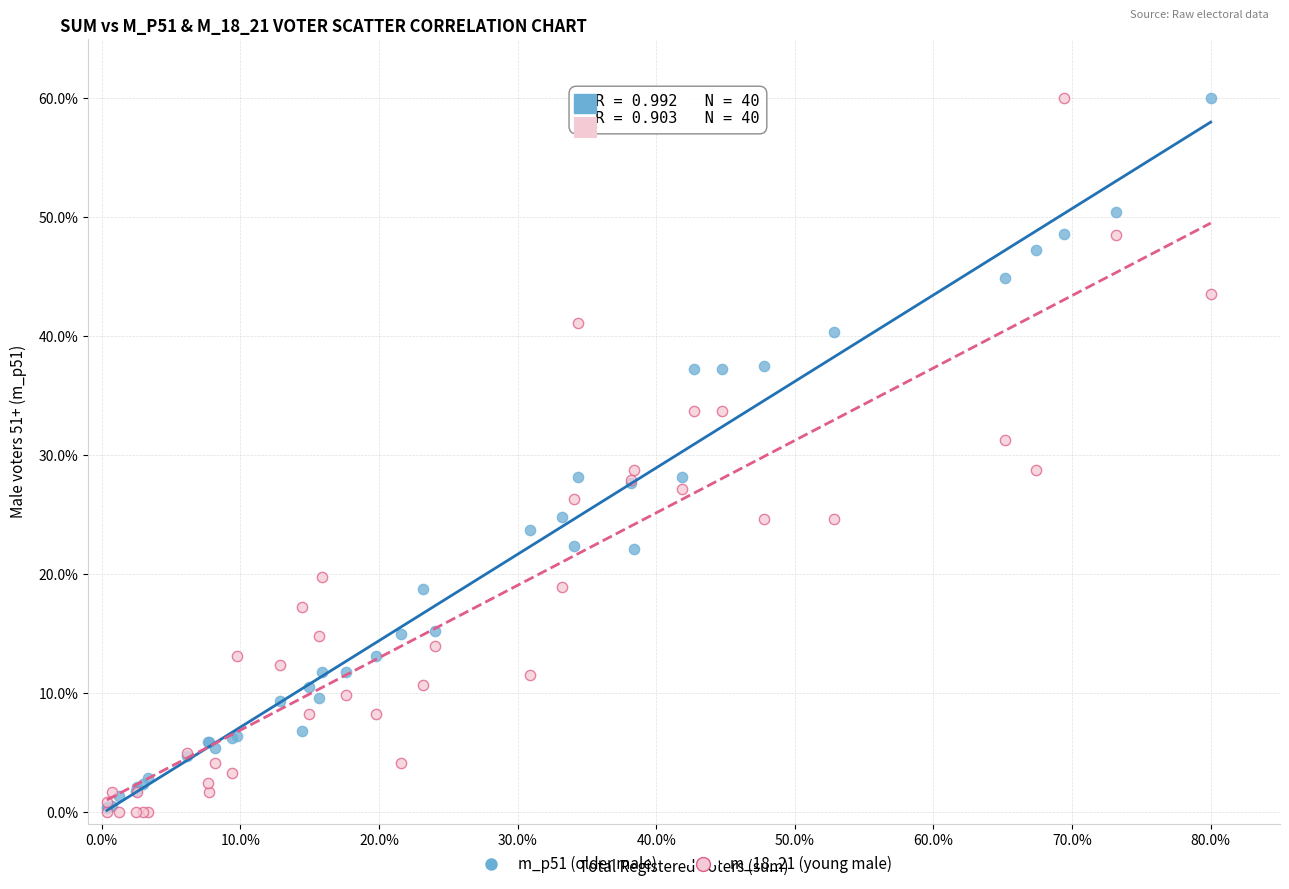

What are all the series names shown in the legend?

m_p51 (older male), m_18_21 (young male)